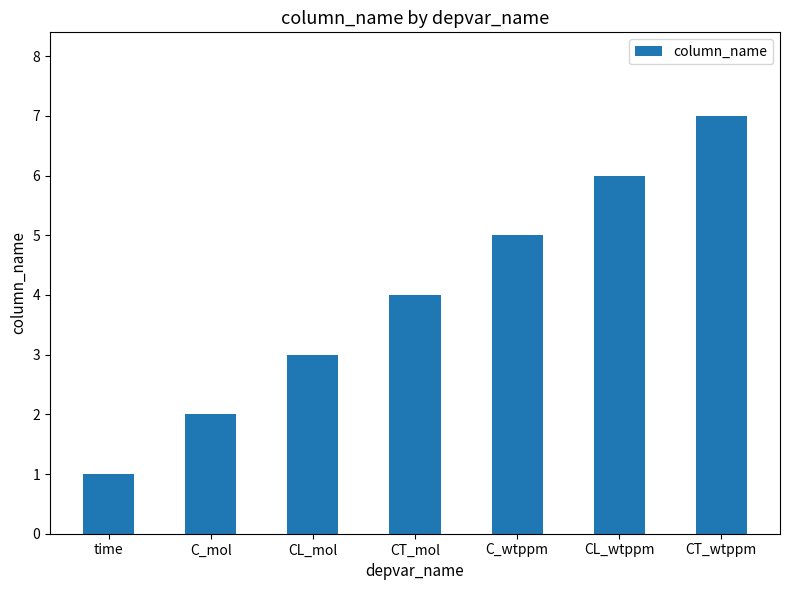

Count the number of data series in this chart.

1